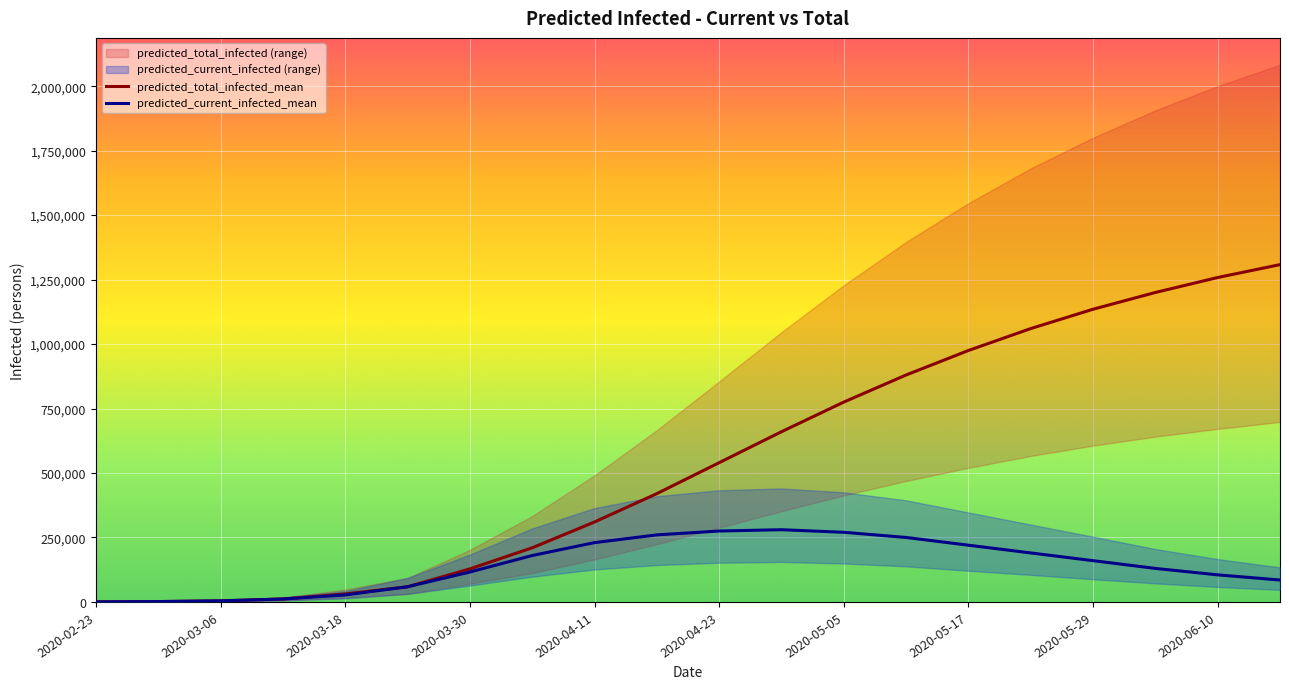

What is the label of the 3rd point from the right?

2020-06-04